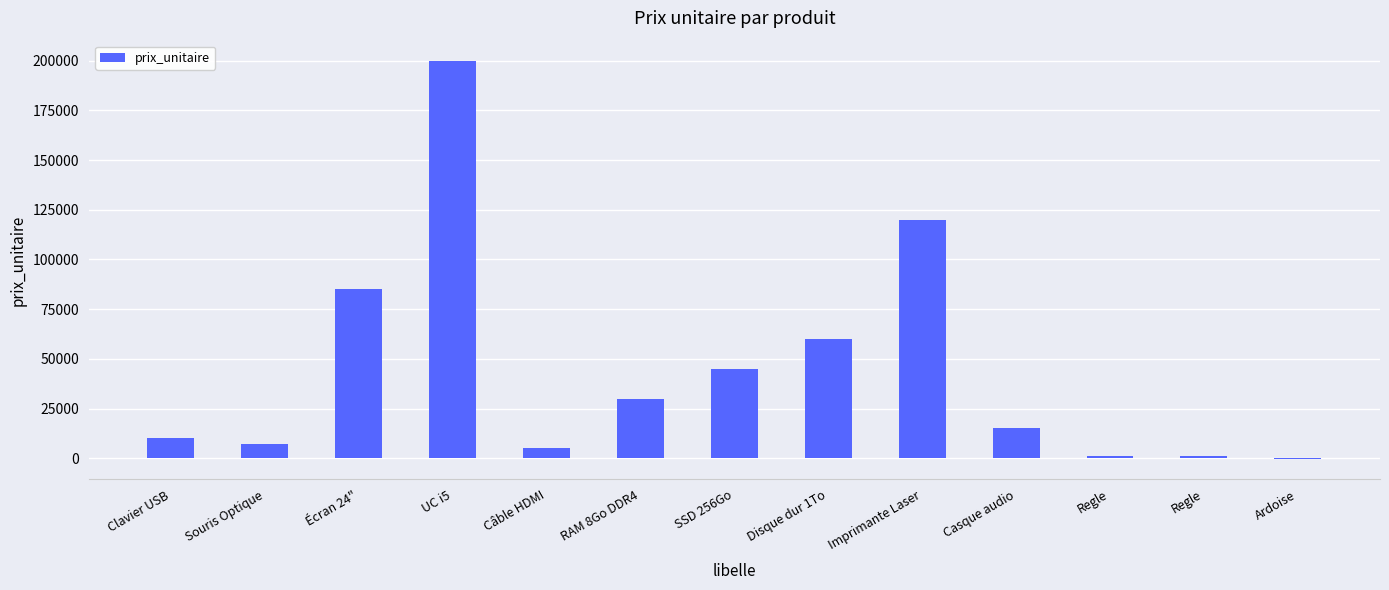

Which has a higher value, Écran 24" or UC i5?

UC i5